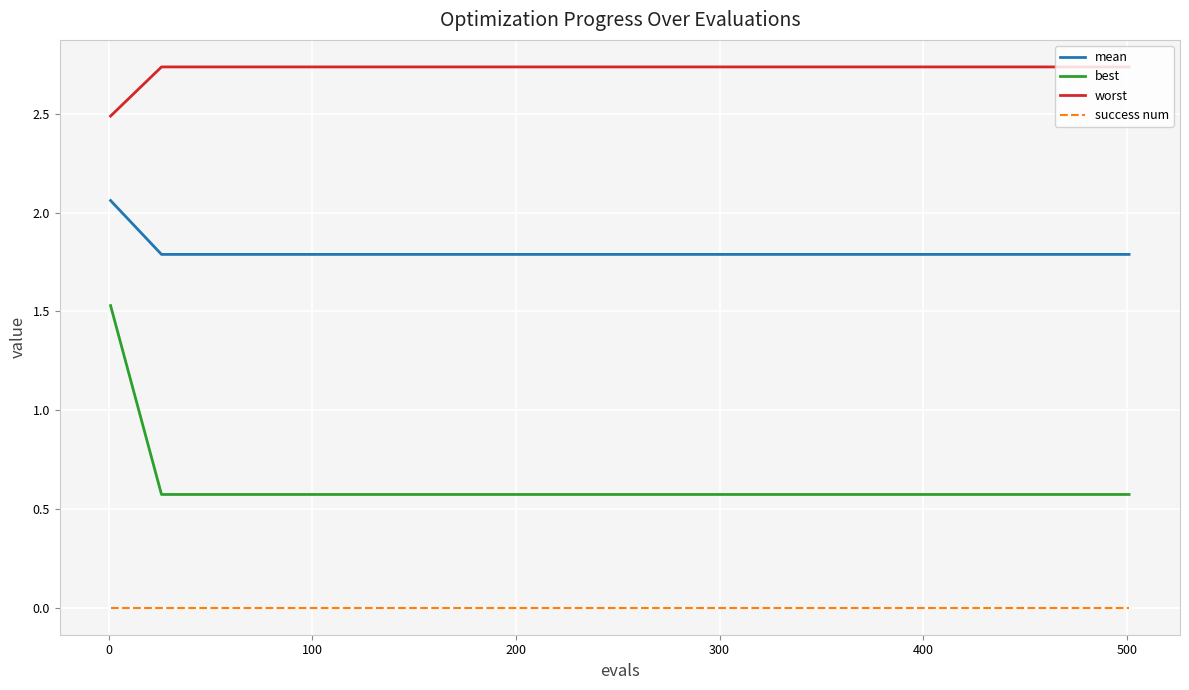

Which series has the largest total across all categories?

worst